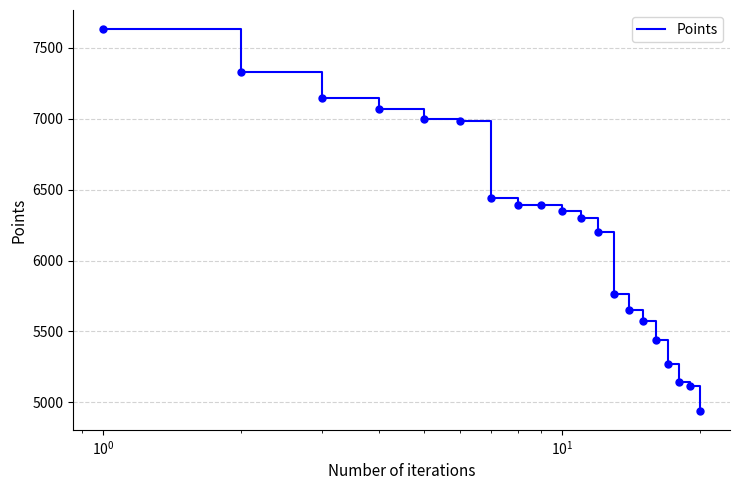

Reading left to right, transcribe all the data shown in this chart.

7632	7331	7149	7067	6999	6987	6441	6393	6394	6352	6298	6204	5767	5653	5577	5437	5274	5142	5117	4941